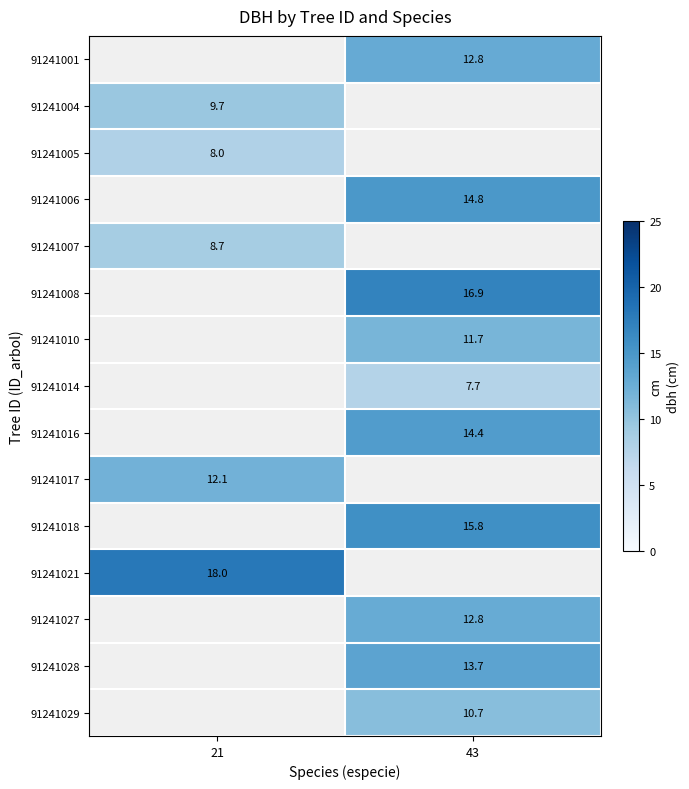

The 91241028 series shows 13.7 at 43. True or false?

True